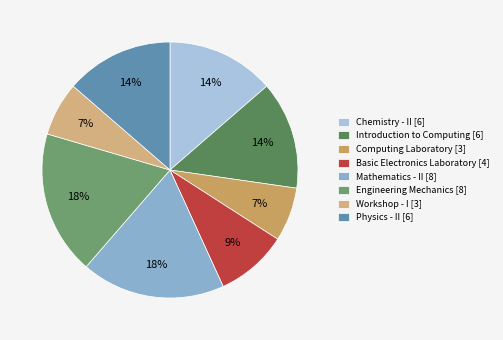

How many segments does this pie chart have?

8